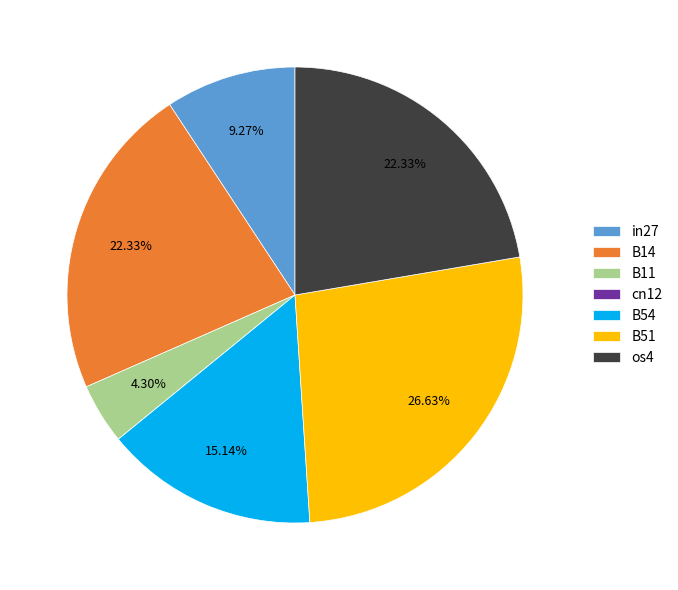

Is it true that B11 is 18% of the pie?

False